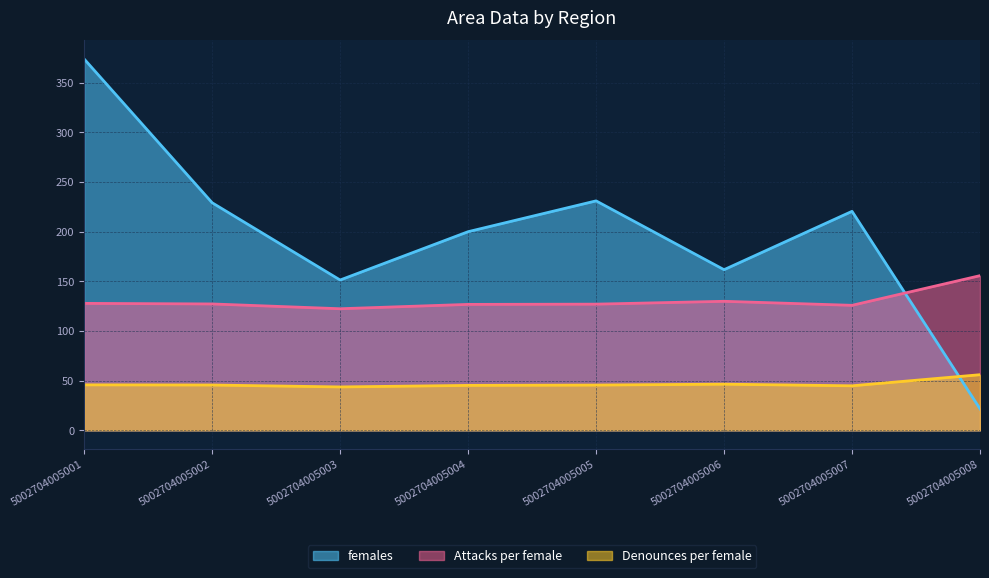

Where does the females series first go above 220?

5002704005001